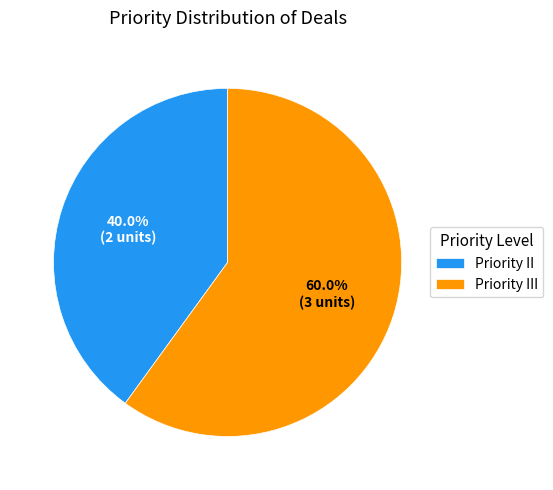

Rank the categories by value from lowest to highest.

Priority II, Priority III